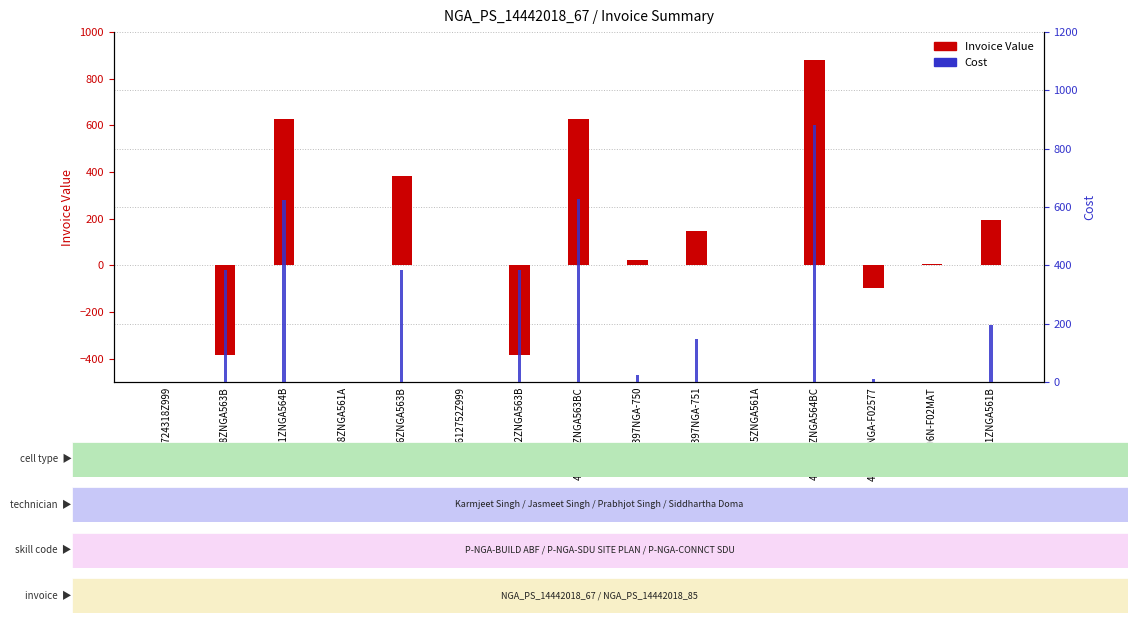

At which label does Invoice Value first exceed 5?

4279751ZNGA564B